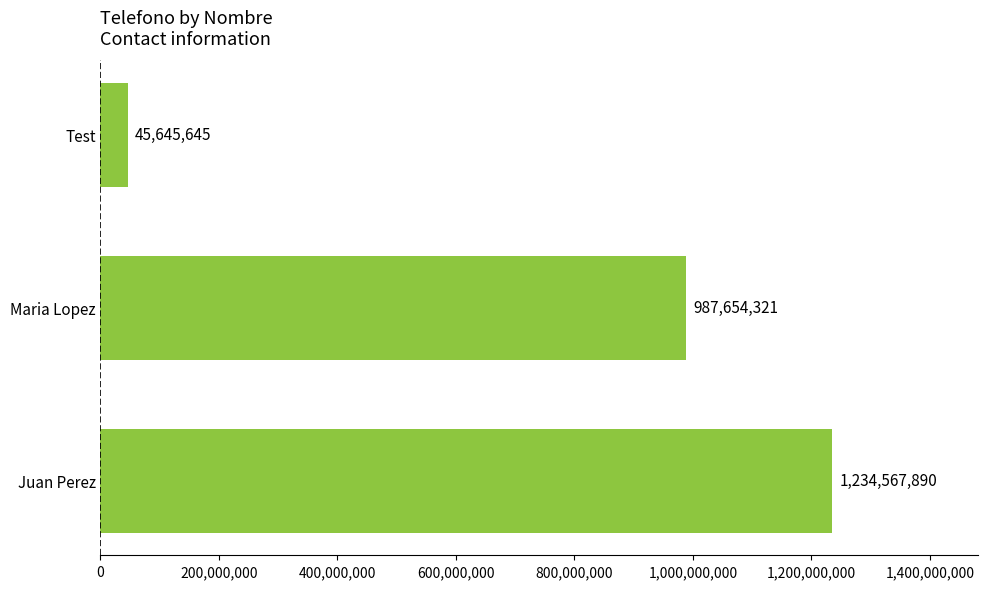

Are the bars grouped side by side (vs. stacked)?

No